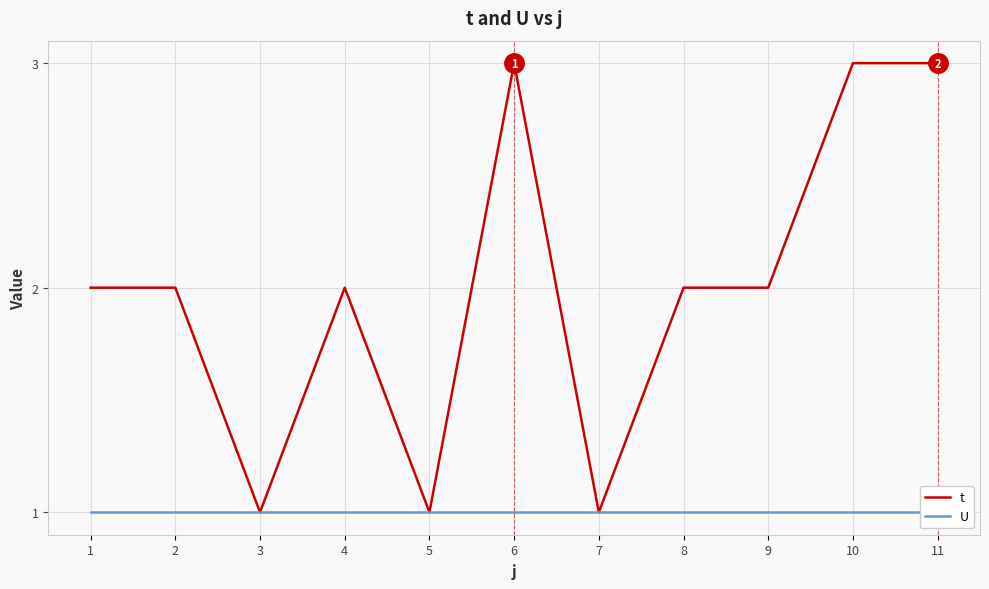

True or false: t and U cross at least once.

False